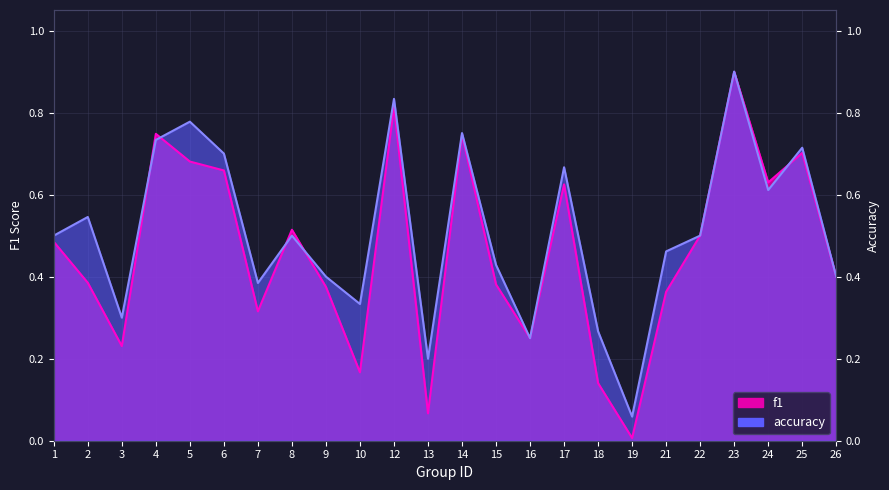

What is the difference between the second highest and minimum values in the f1 series?

0.8